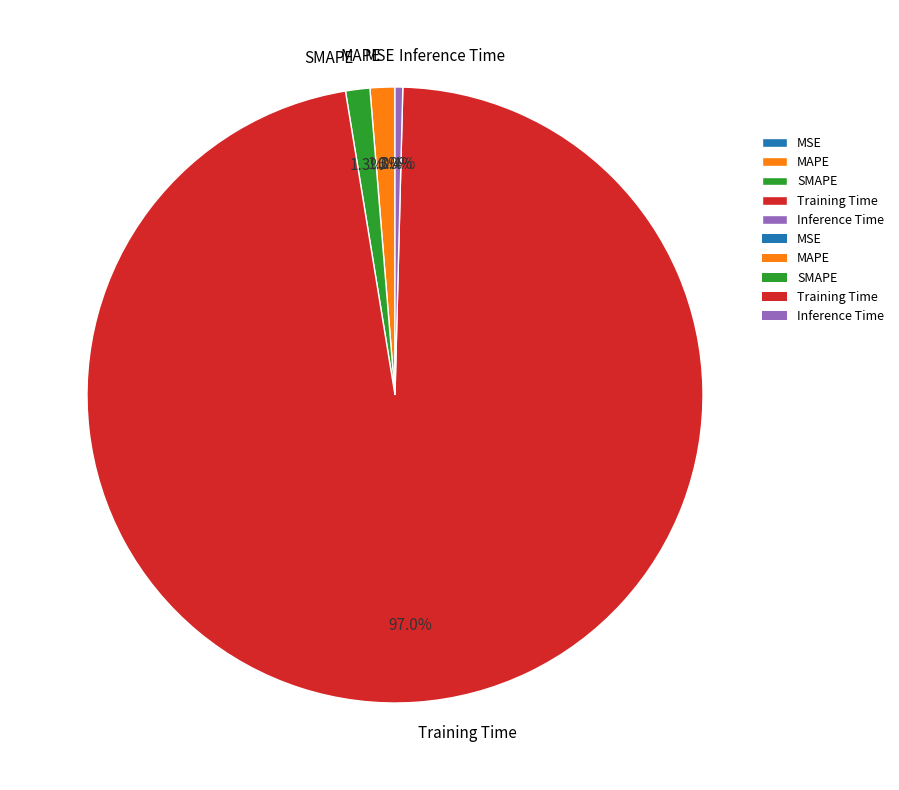

Rank the categories by value from highest to lowest.

Training Time, MAPE, SMAPE, Inference Time, MSE